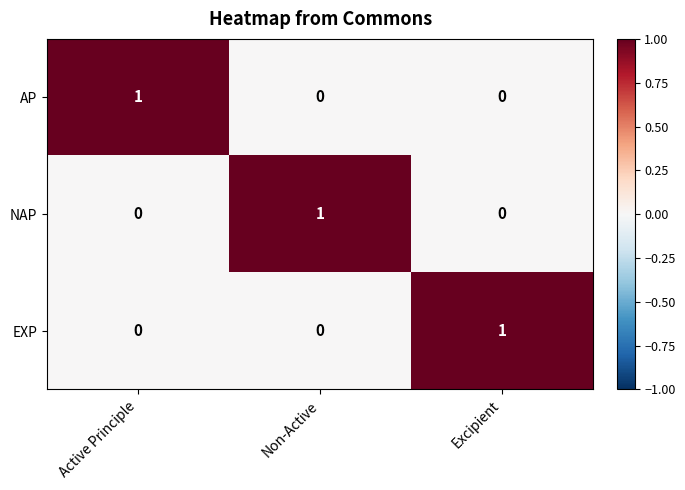

What is the difference between the highest and lowest values at Non-Active?

1